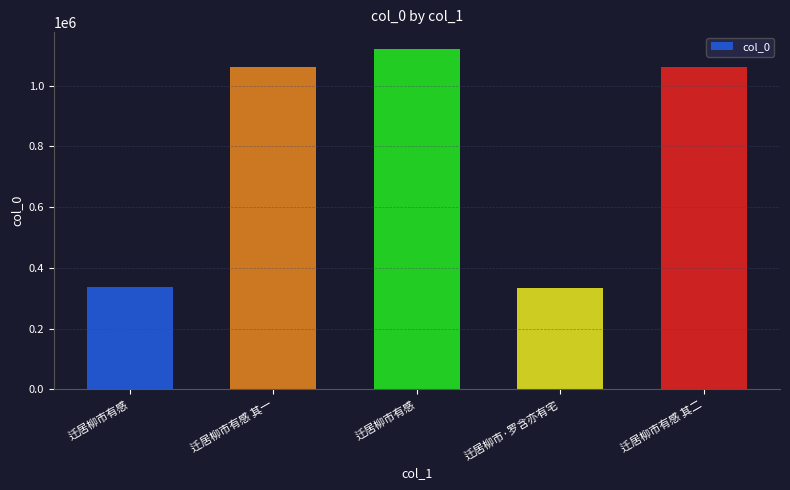

What is the label of the 1st bar from the left?

迁居柳市有感